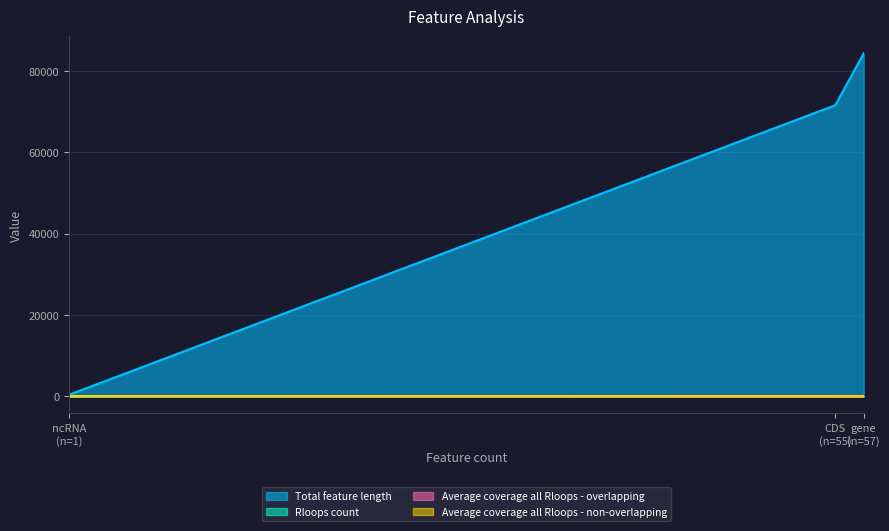

What is the sum of the Average coverage all Rloops - overlapping values at ncRNA and CDS?

71.1